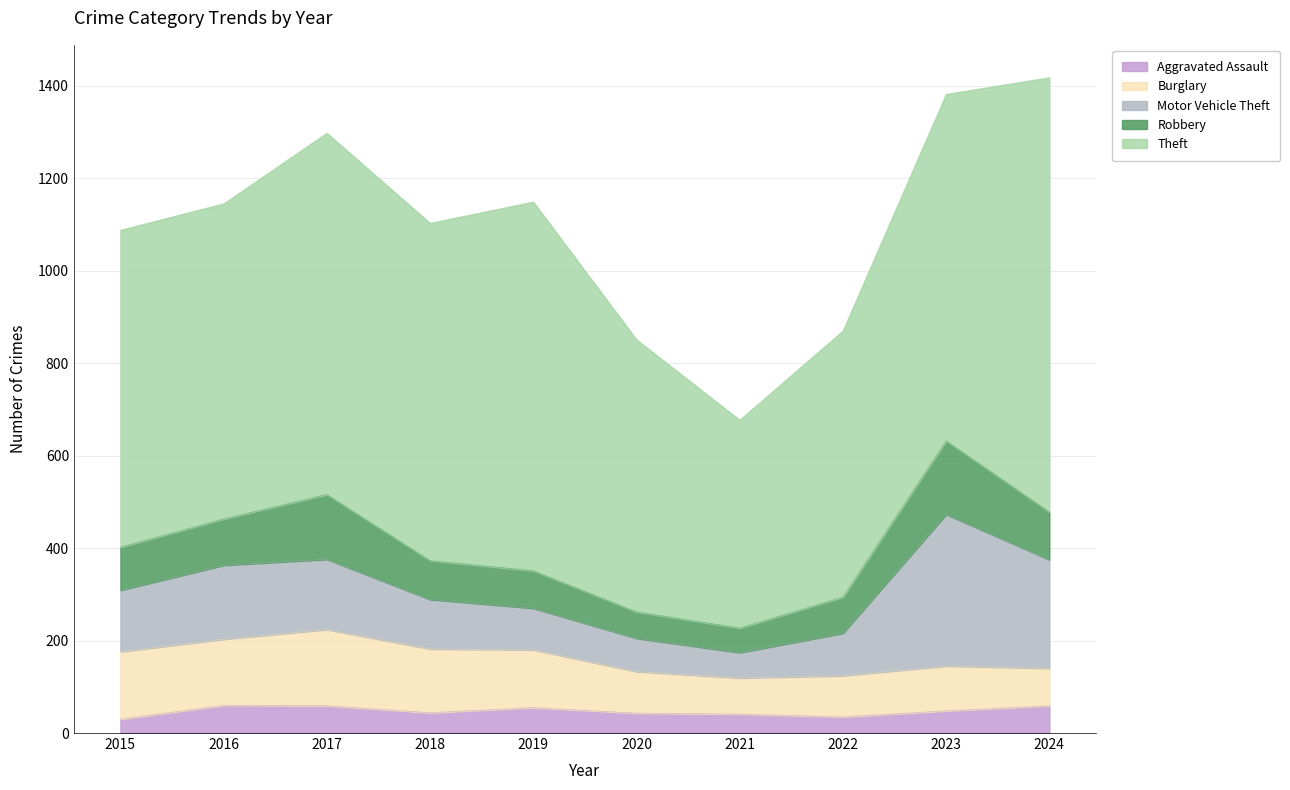

What is the difference between the maximum and minimum values in the Theft series?

490